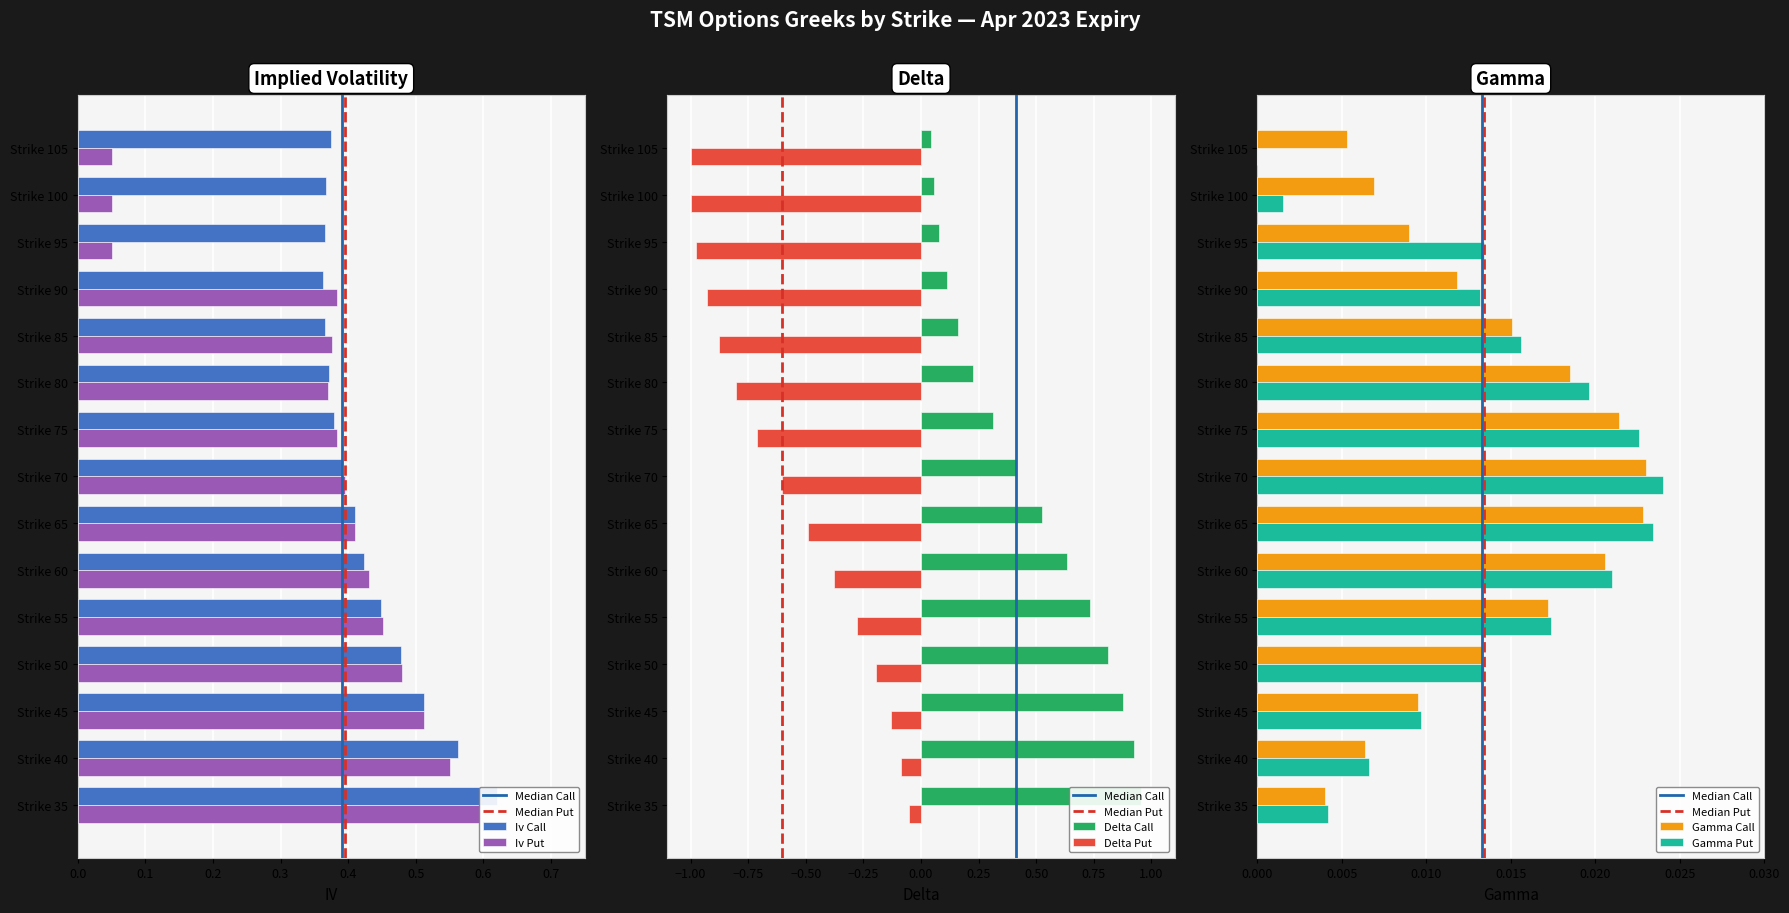

True or false: delta_put has a value of -0.9 at Strike 90.

True